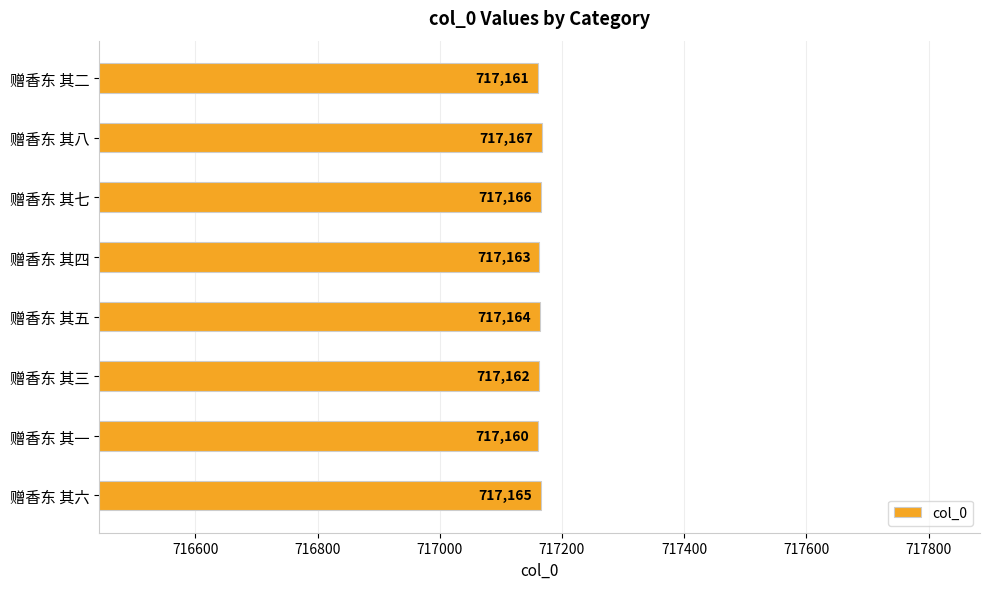

Count the values in the range 717162 to 717166.

5